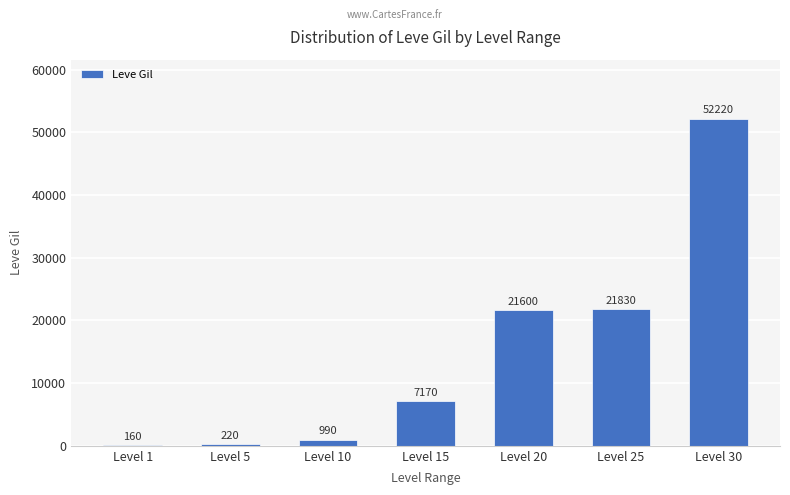

Which label corresponds to the largest value in the chart?

Level 30